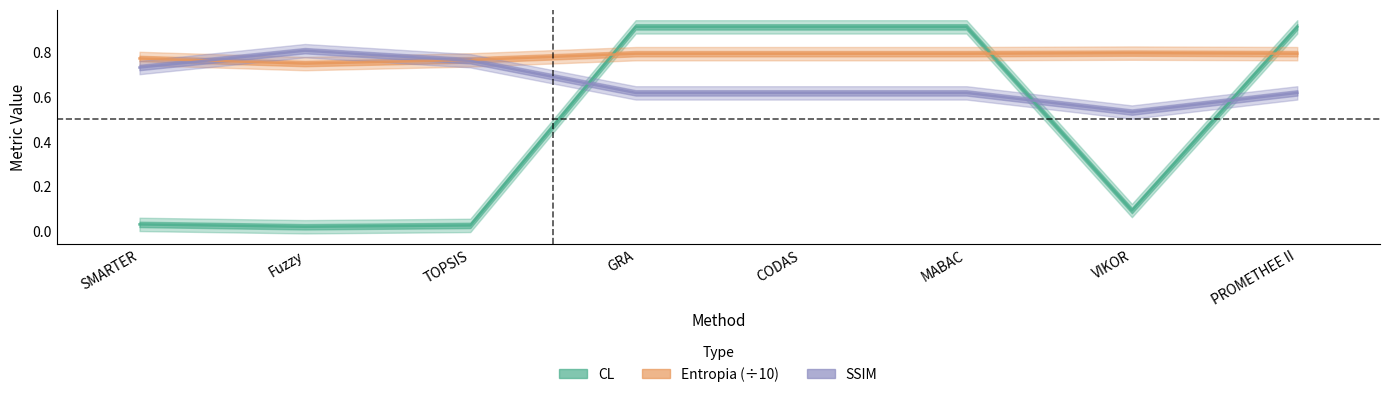

The value of CL at MABAC is 0.9. True or false?

True